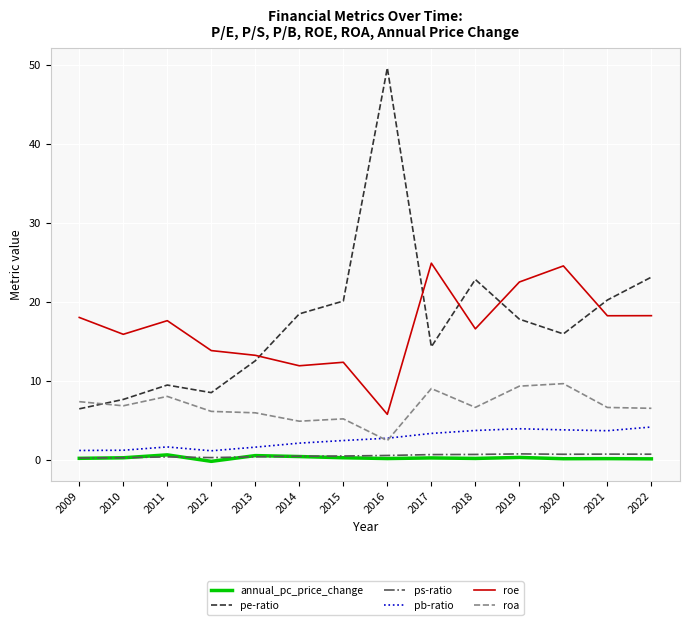

True or false: annual_pc_price_change has a value of 0.2 at 2009.

True